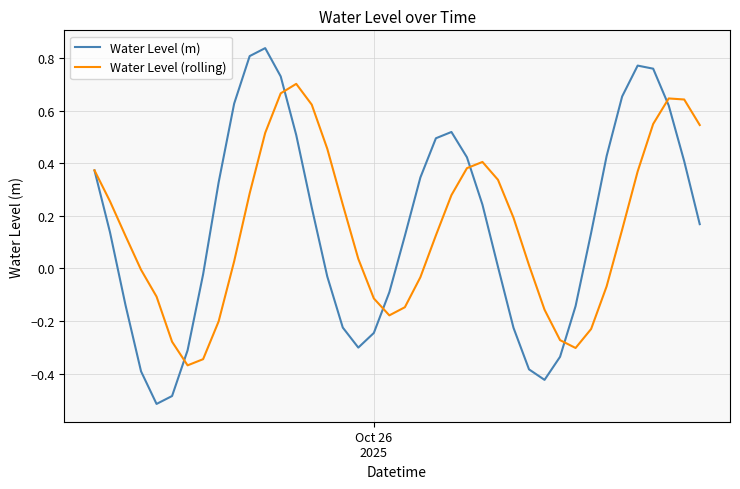

Which series has the widest spread of values?

Water Level (m)